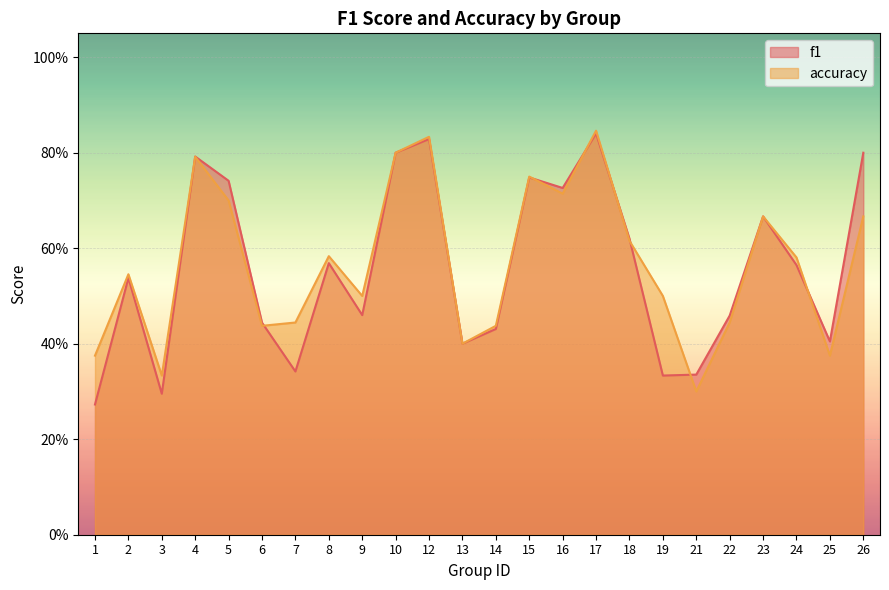

The value of accuracy at 17 is 0.8. True or false?

True